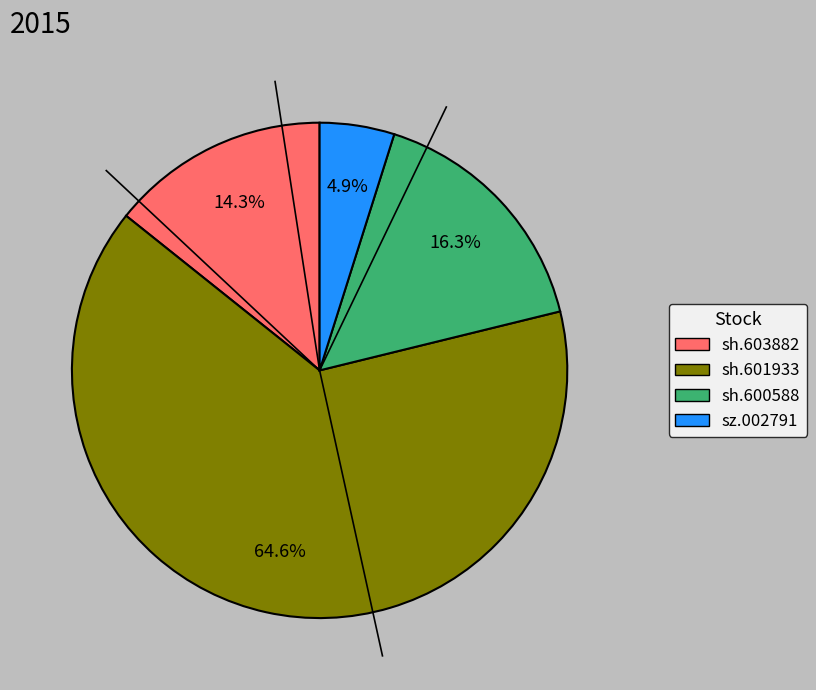

Count the number of slices in the pie.

4